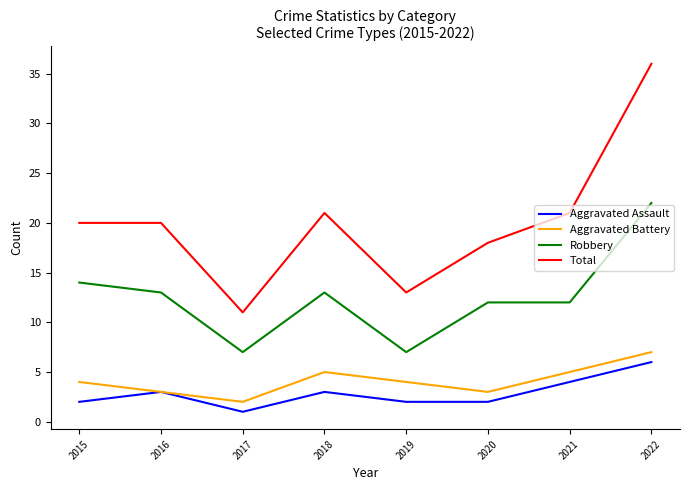

At which label does Total reach its minimum?

2017